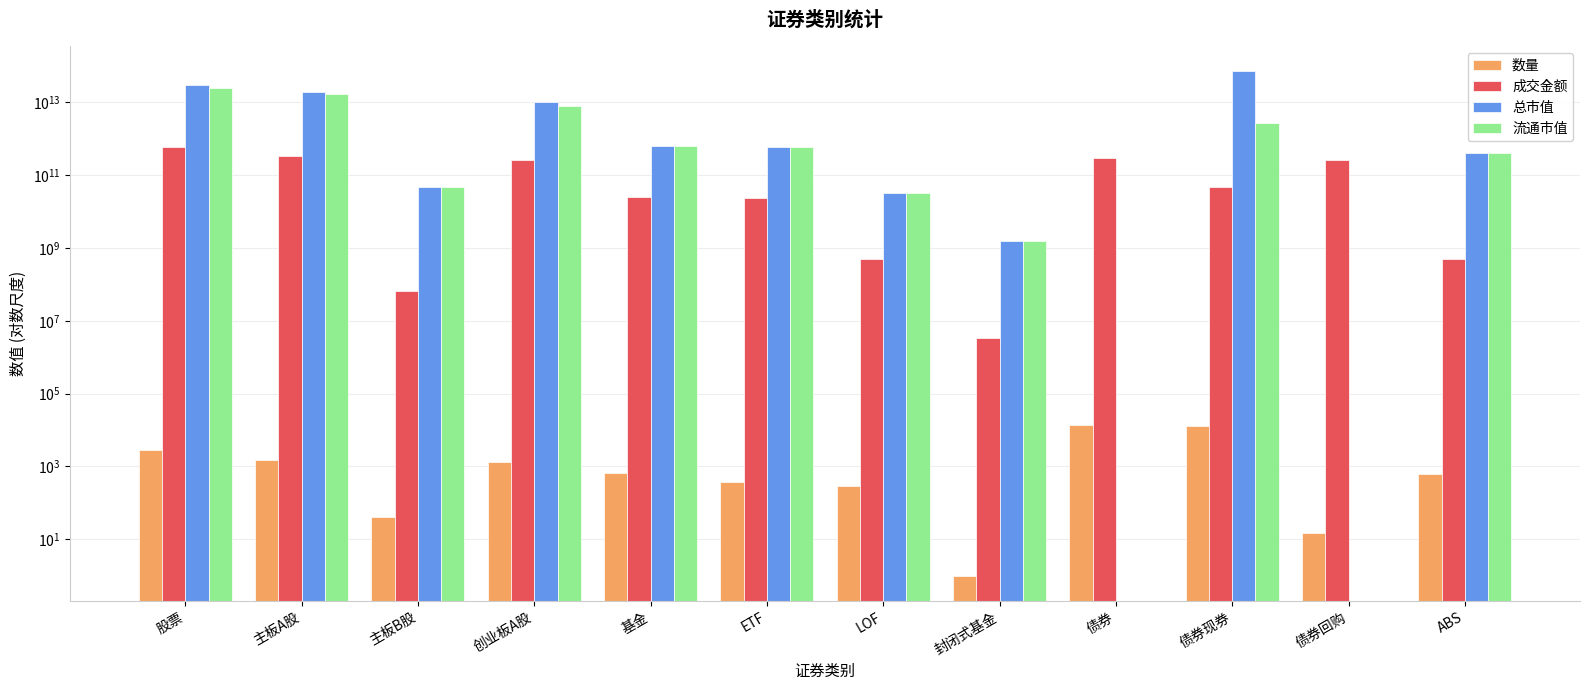

What position from the right is 主板A股?

11